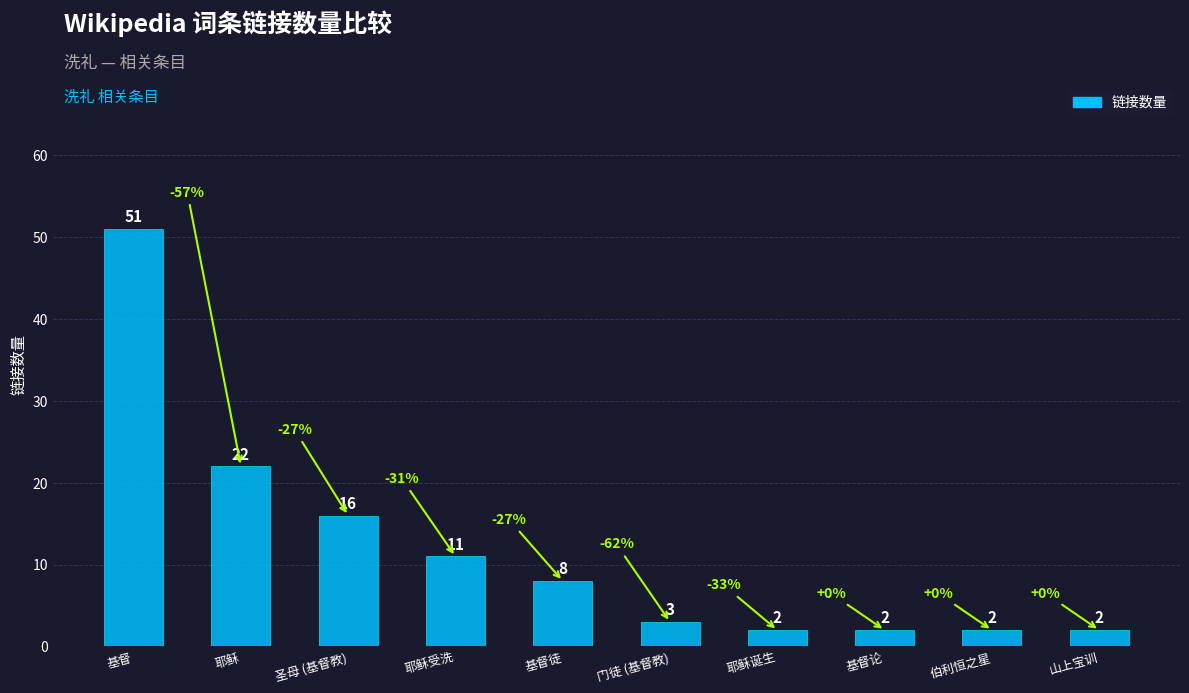

Where is the data nearest to the value 26?

耶稣